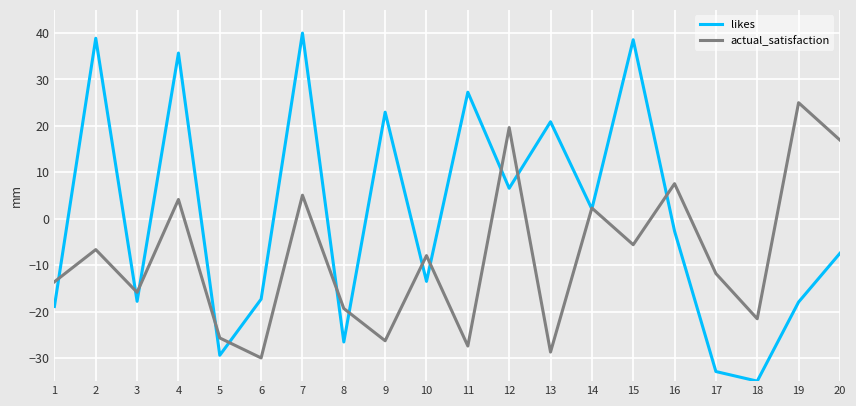

List the series in order of their peak value, highest first.

likes, actual_satisfaction